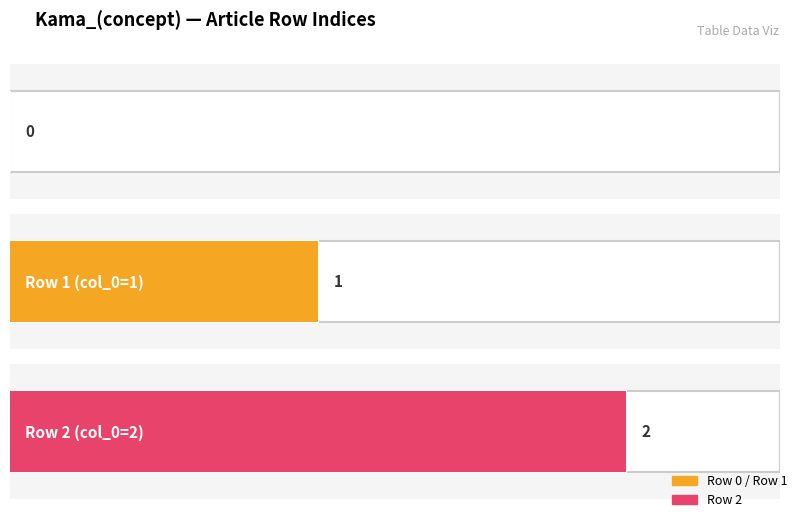

Reading right to left, transcribe all the data shown in this chart.

Kama_(concept) row 2=2	Kama_(concept) row 1=1	Kama_(concept) row 0=0